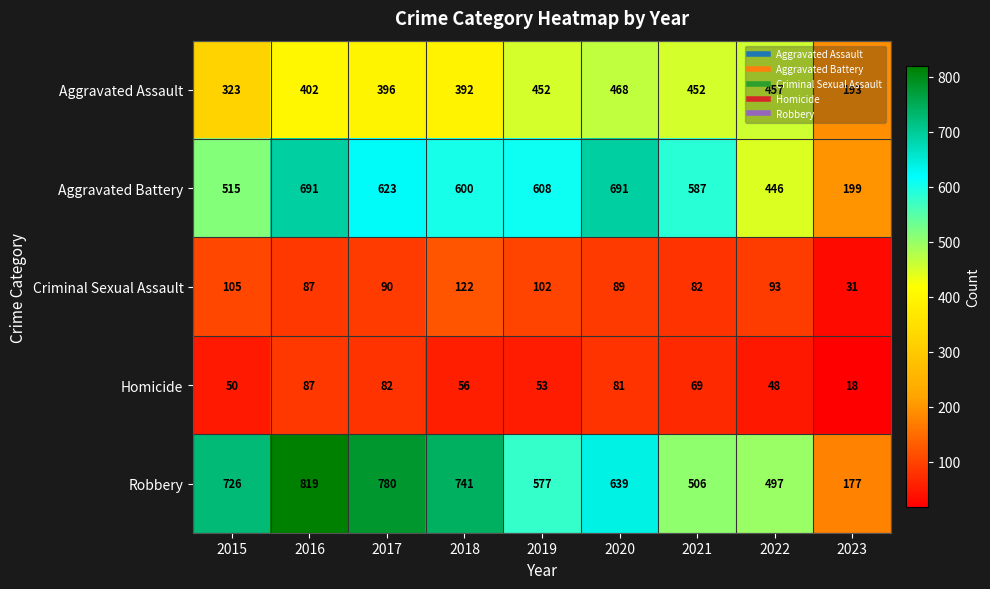

Which series has the largest range (max minus min)?

Robbery